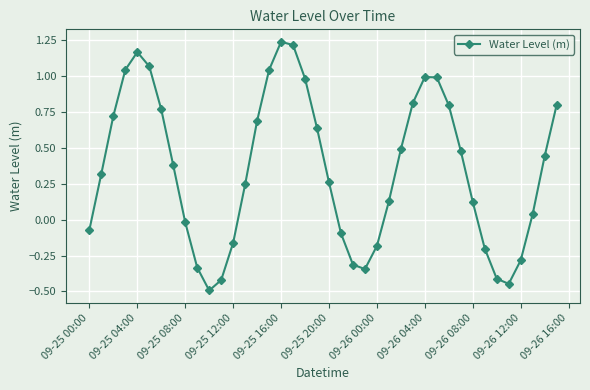

What is the difference between the maximum and second lowest values?

1.7